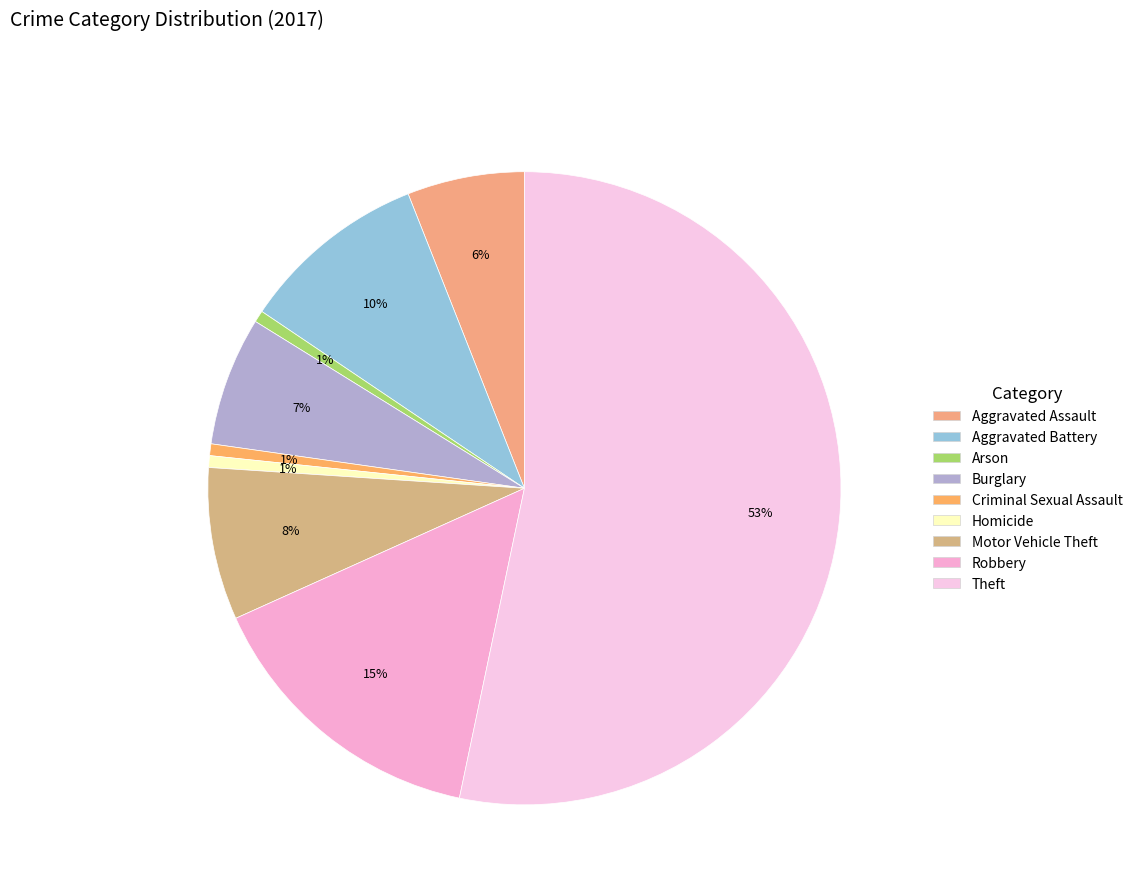

Is it true that Criminal Sexual Assault is 11% of the pie?

False